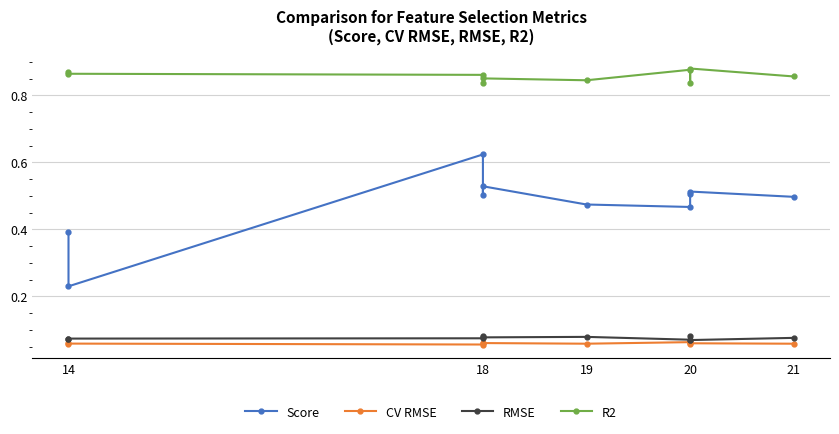

True or false: RMSE and Score cross at least once.

False